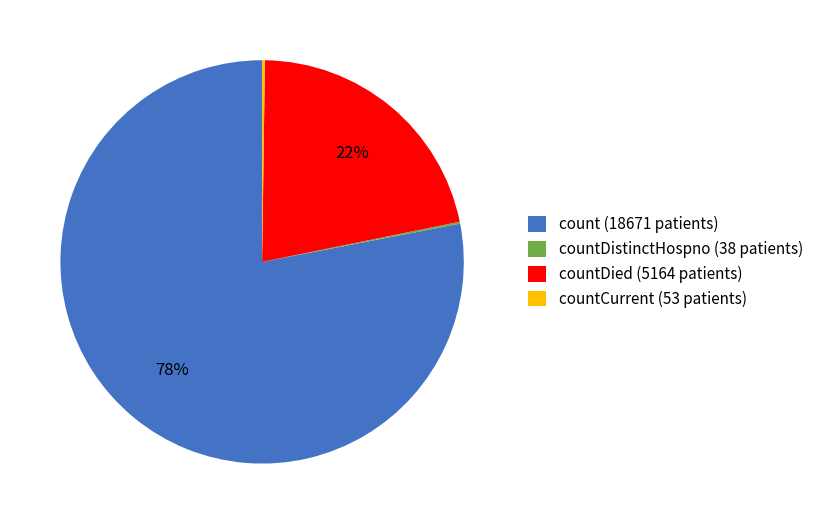

Approximately how many times larger is the value at countDied (5164 patients) compared to count (18671 patients)?

0.3